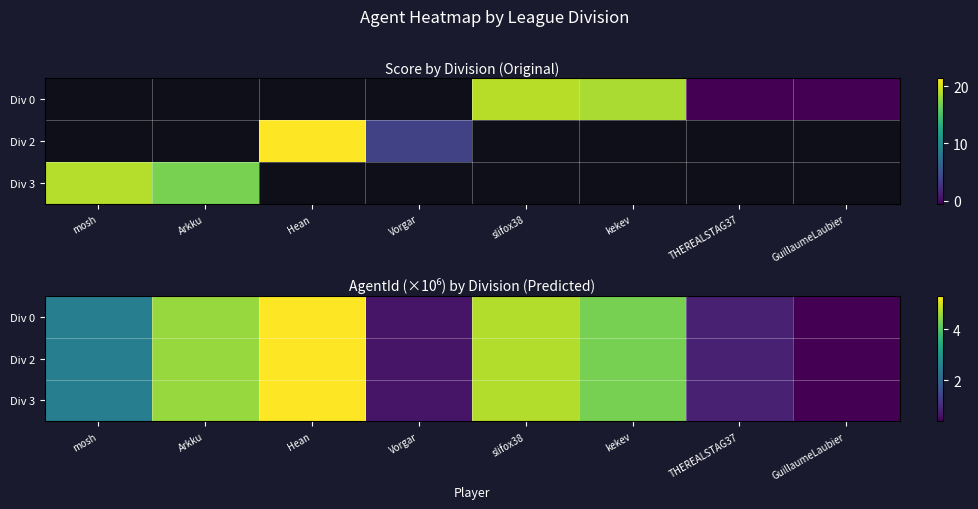

Between kekev and slifox38, which is larger?

slifox38